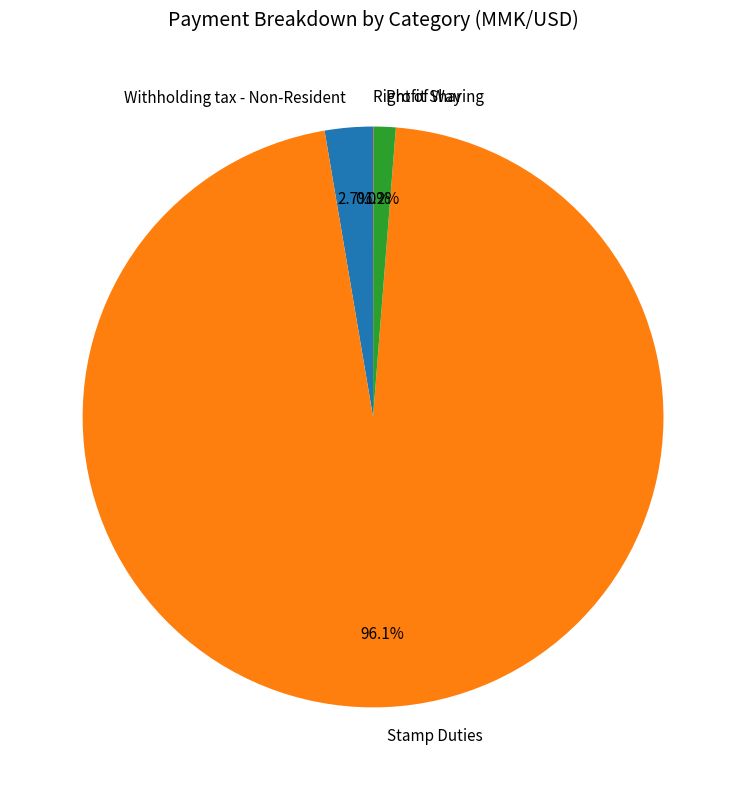

To the nearest percent, what is the combined percentage of Withholding tax - Non-Resident and Profit Sharing?

4%